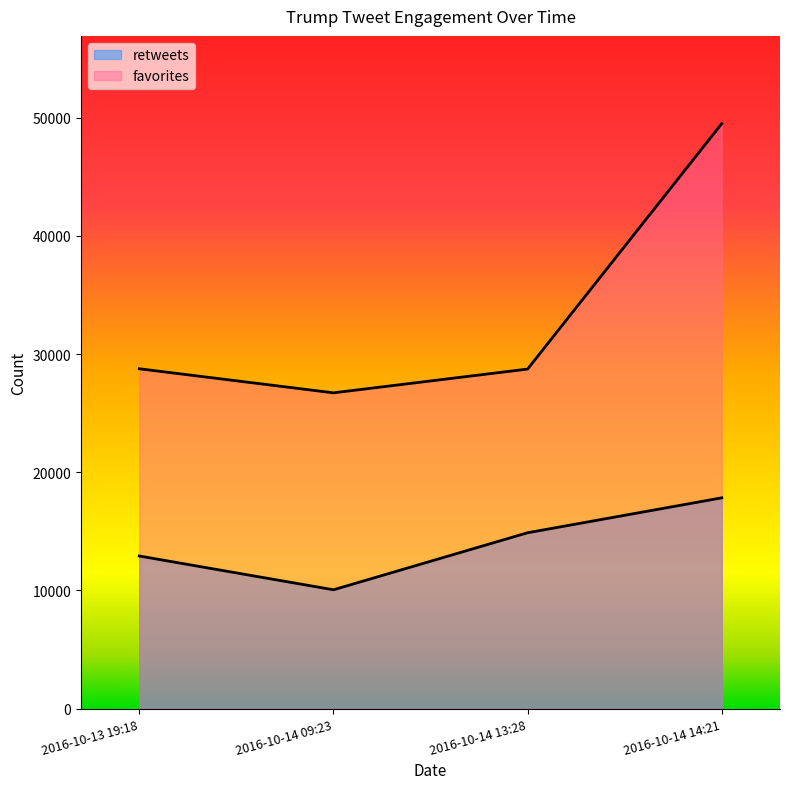

At 2016-10-13 19:18, list the series in order from largest to smallest.

favorites, retweets